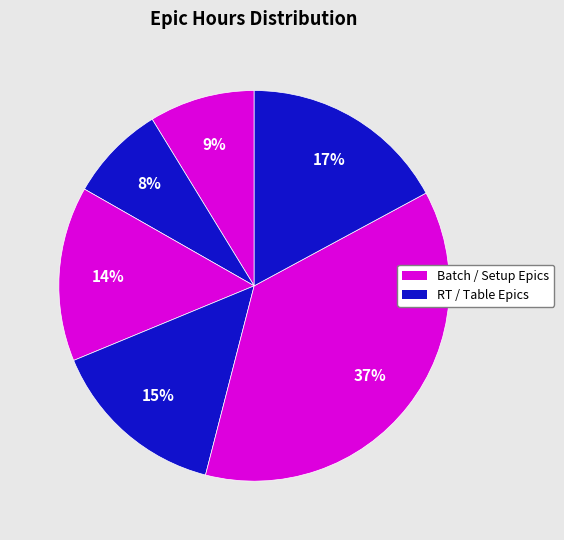

How many slices are in this pie chart?

6